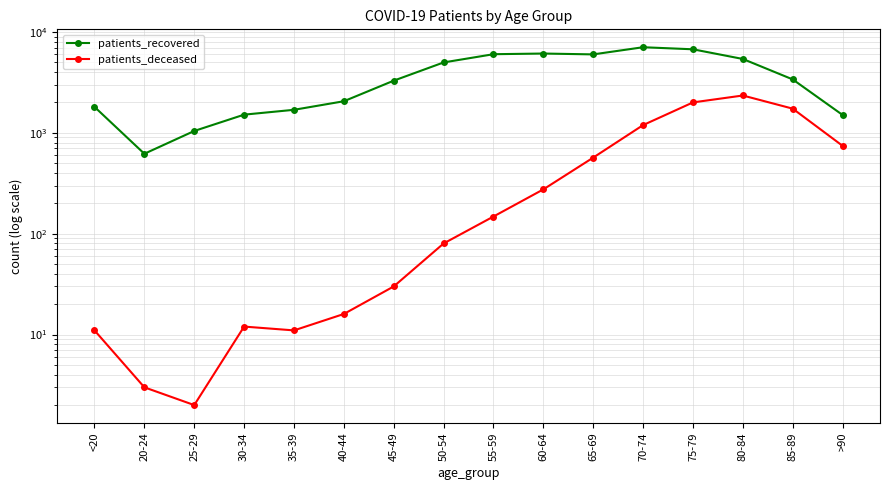

True or false: patients_recovered and patients_deceased intersect in this chart.

False